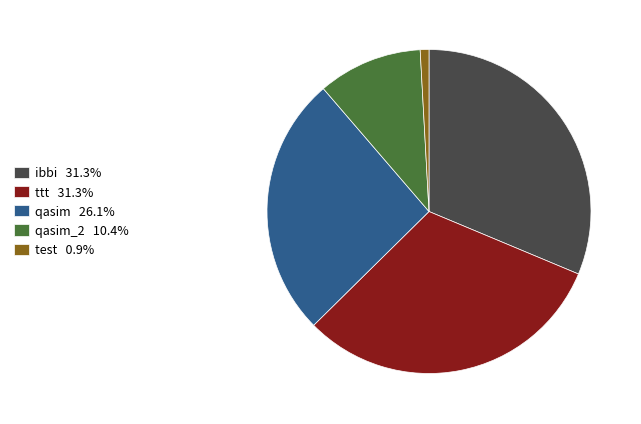

Is there any slice that represents more than half of the pie?

No